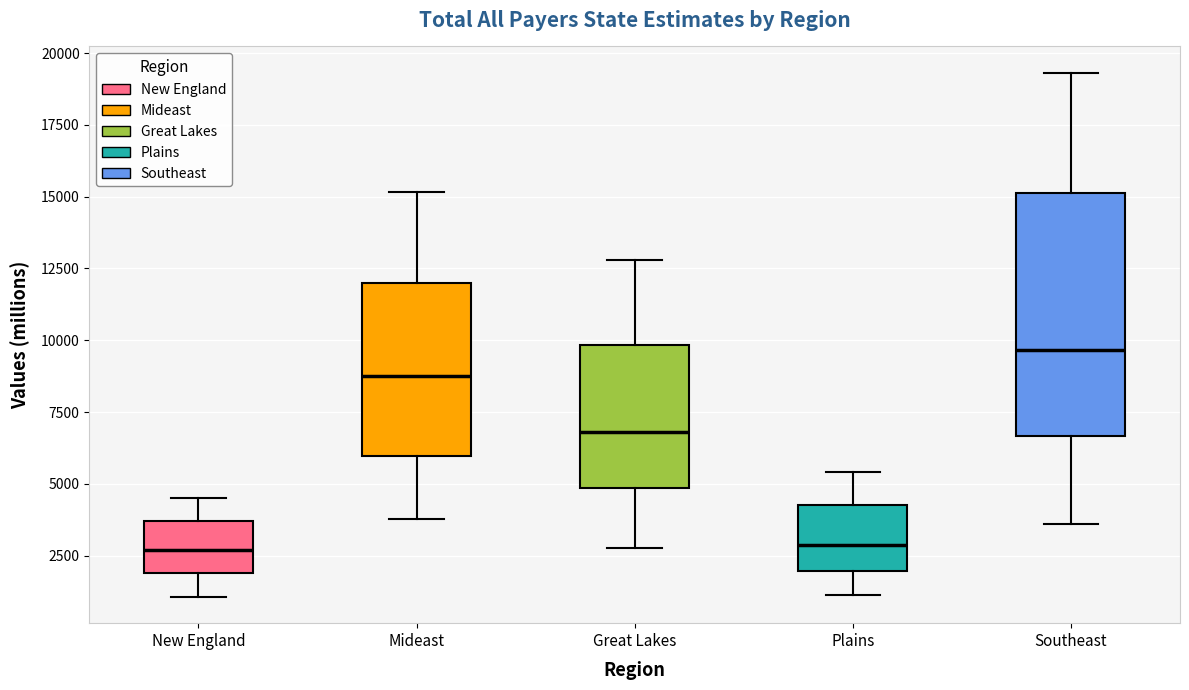

Which box is the tallest, from its lower edge to its upper edge?

Southeast